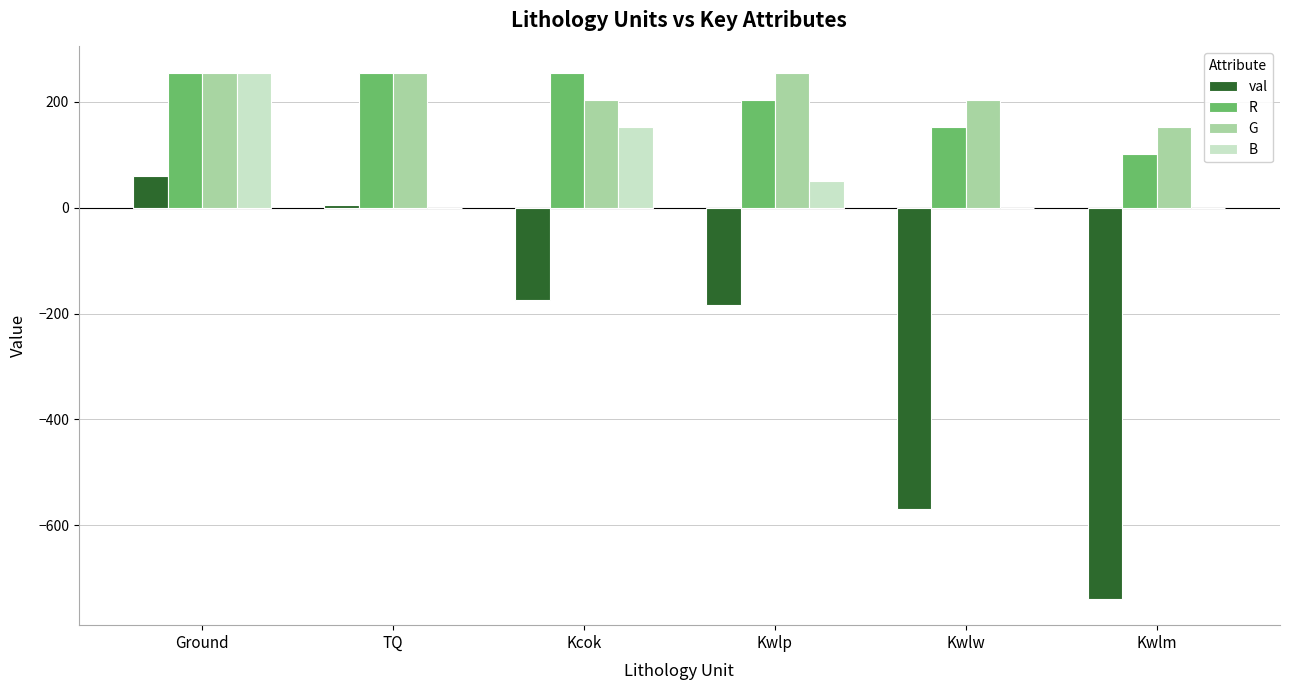

At which label does val reach its peak?

Ground